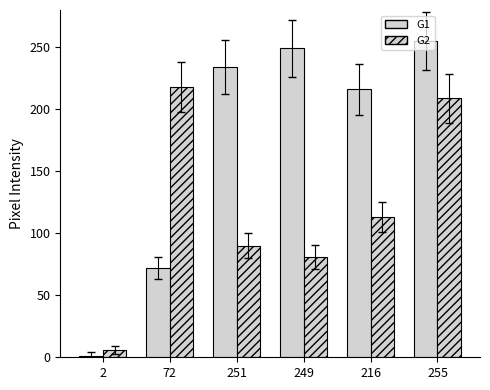

Reading right to left, extract all data points from this chart.

G1: 255	216	249	234	72	1
G2: 209	113	81	90	218	6